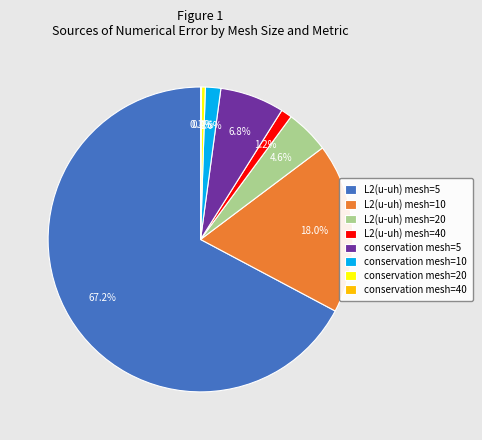

Does conservation mesh=5 account for over 50% of the chart?

No